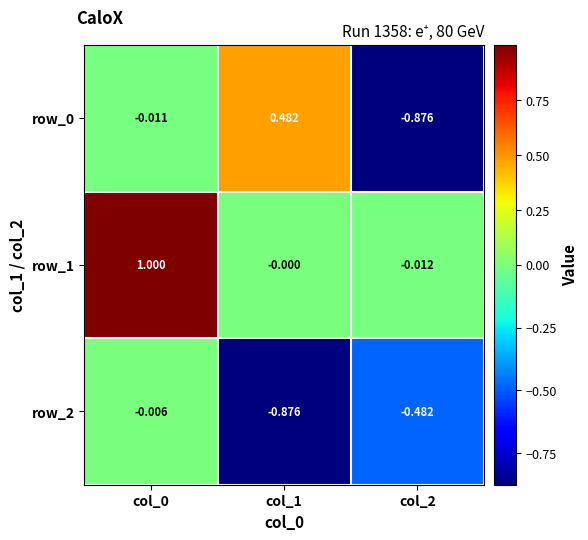

Is the value of row_1 at col_2 greater than the value of row_0 at col_1?

No